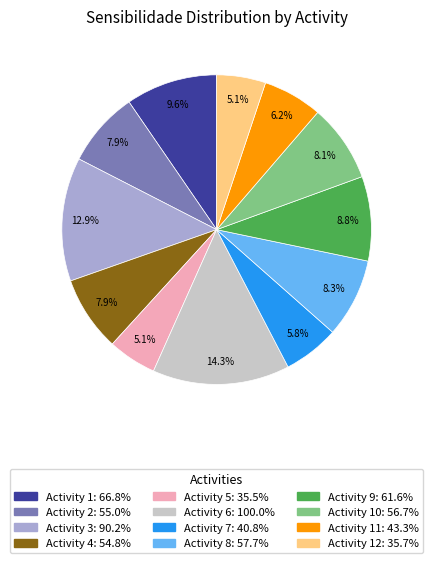

Is there any slice that represents more than half of the pie?

No